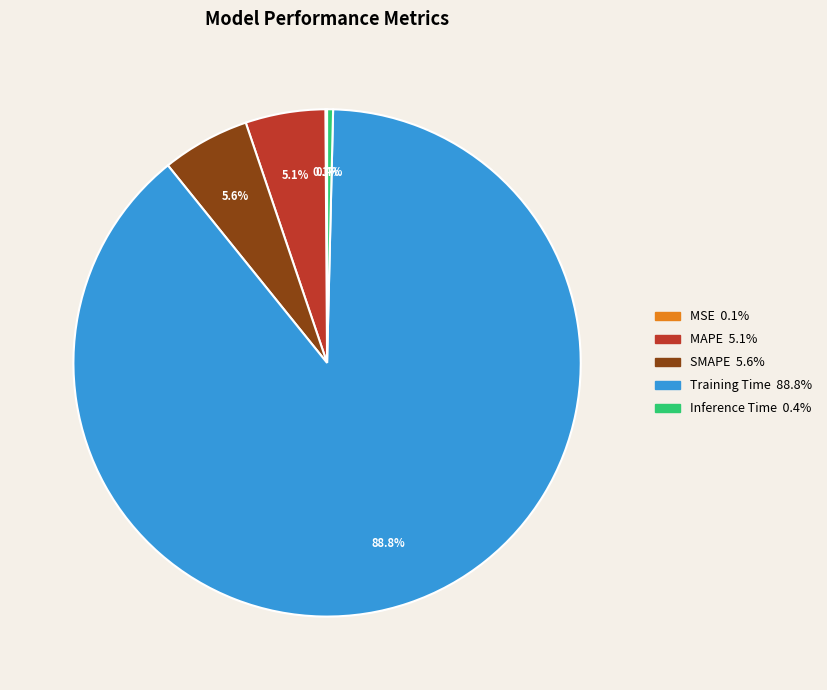

Does any single category account for the majority?

Yes